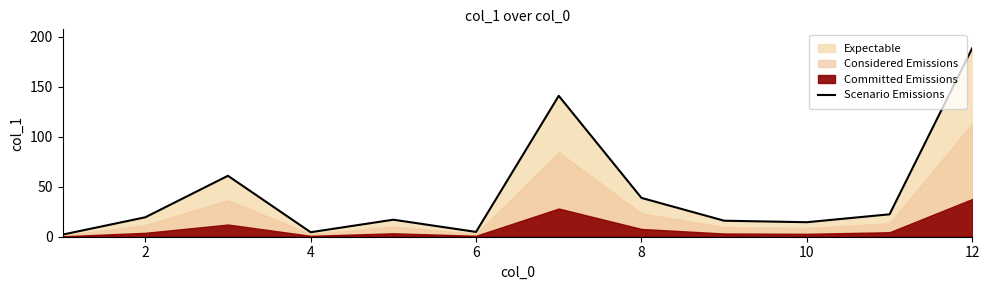

Is it true that Scenario Emissions equals 51.8 at 8?

False